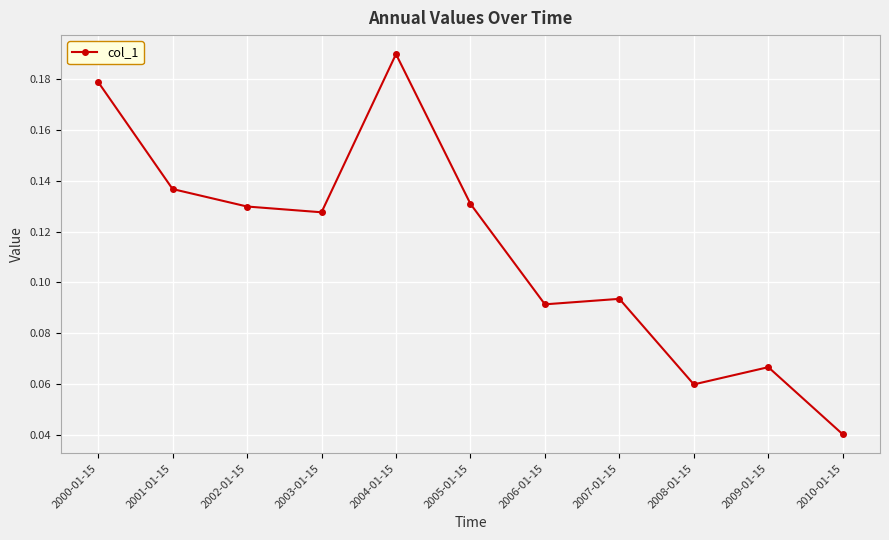

What is the change in value from 2000-01-15 to 2003-01-15?

-0.1